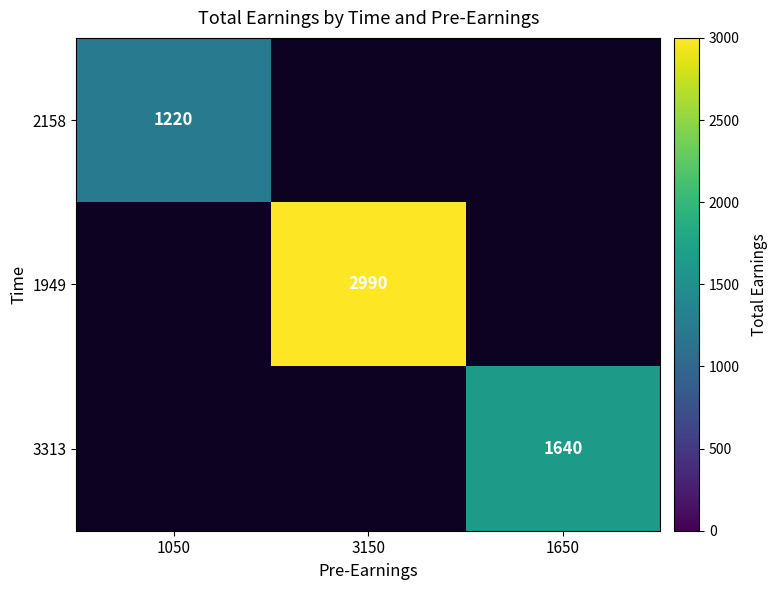

Is it true that 3313 equals 837 at 1650?

False